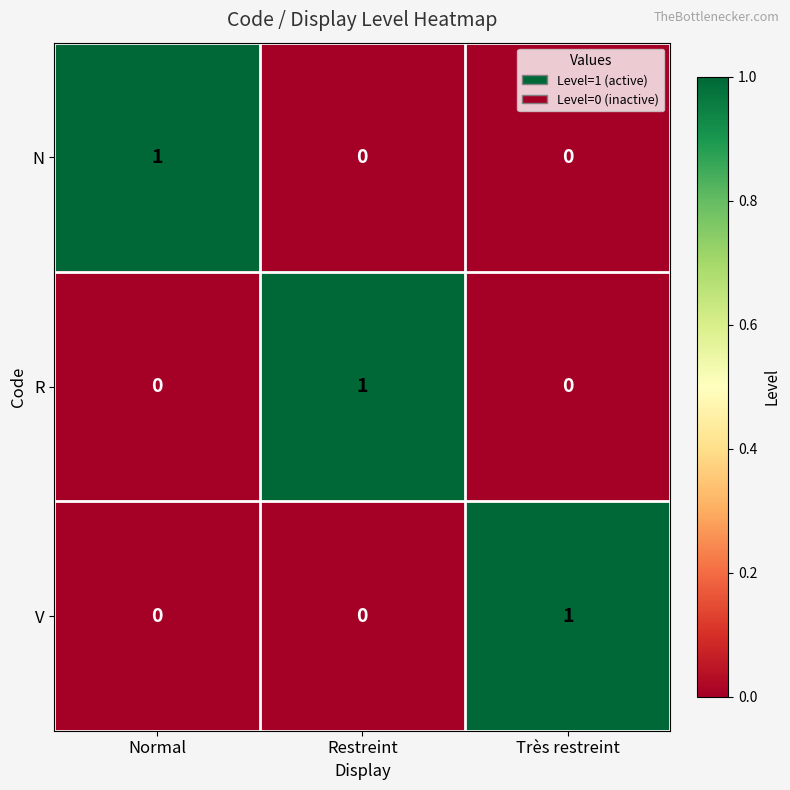

What is the total value across all series at Restreint?

1